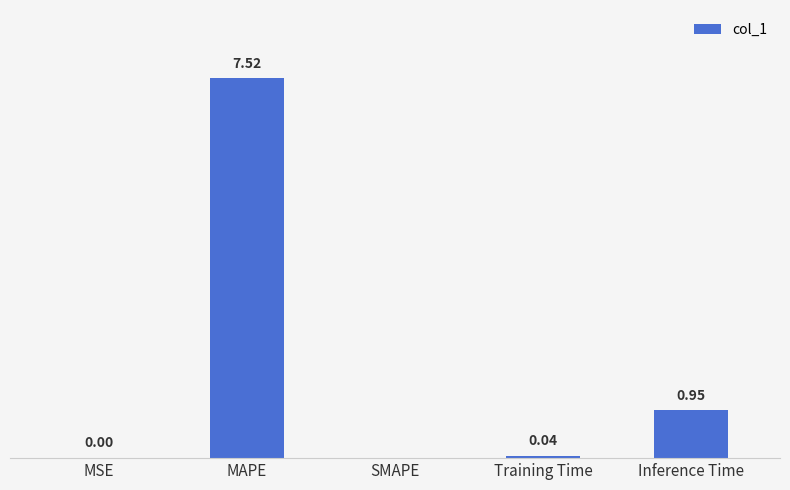

Between Training Time and MAPE, which is larger?

MAPE